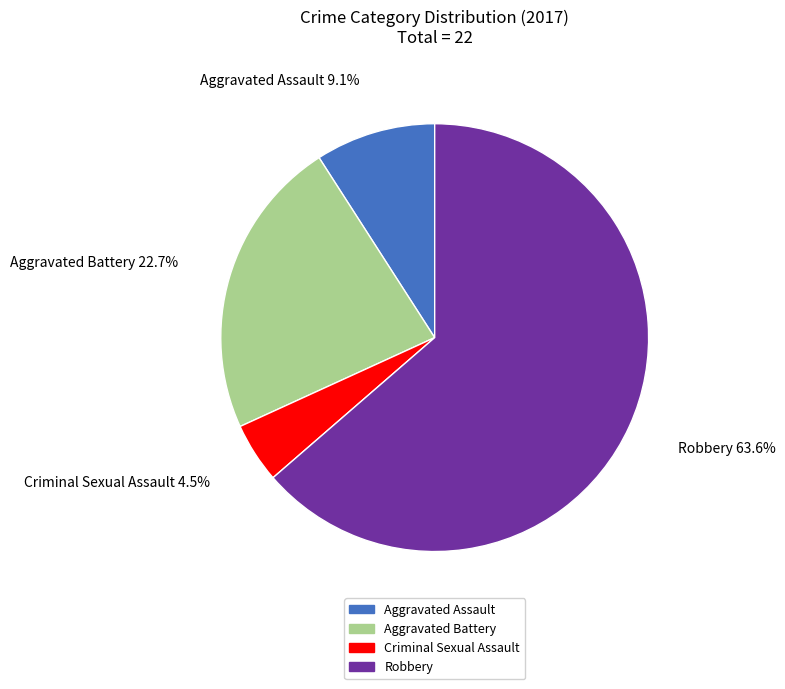

Approximately how many times larger is the value at Aggravated Battery compared to Criminal Sexual Assault?

5.0